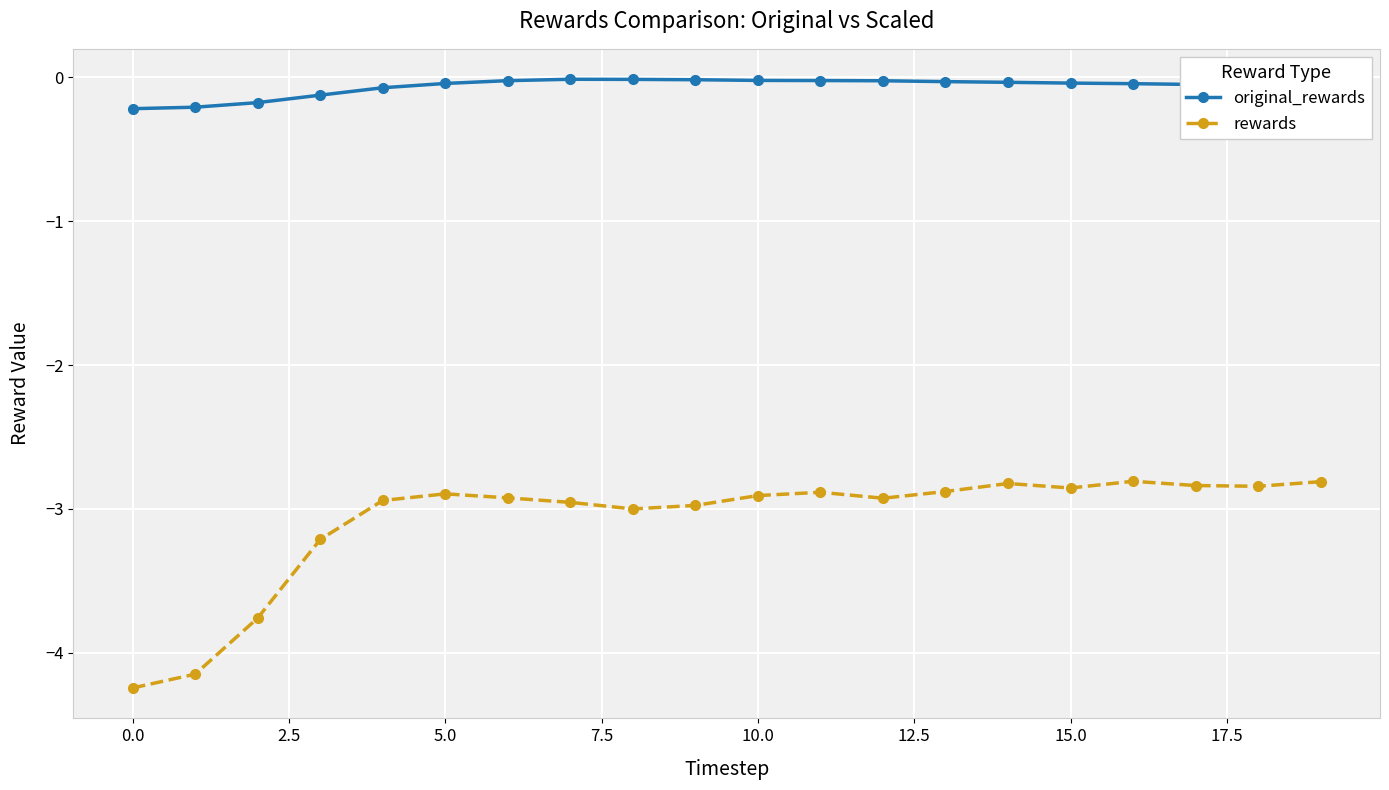

What is the average value of the rewards series?

-3.1